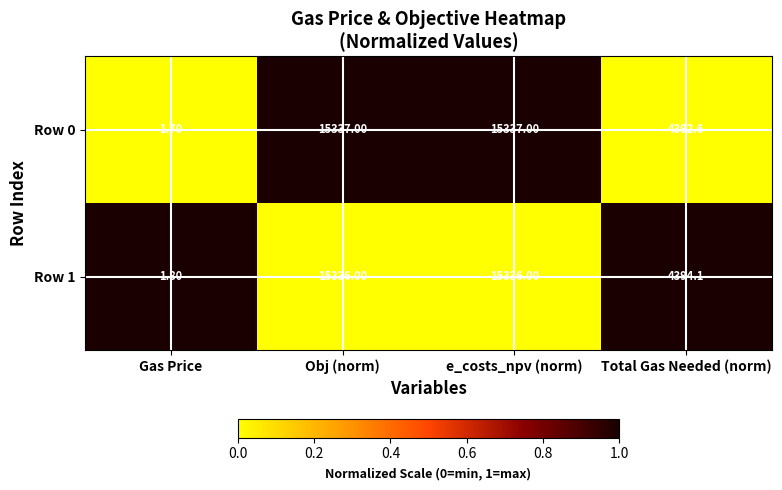

How many categories are shown in the chart?

4